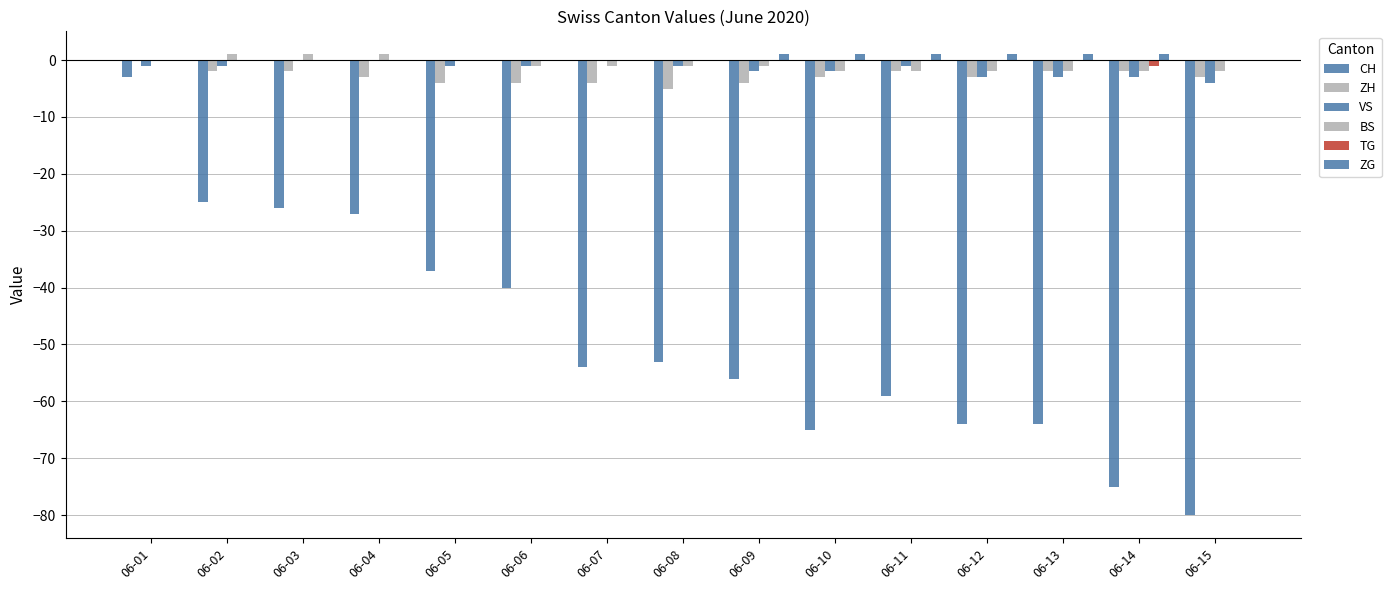

Between 06-03 and 06-06, which series saw the biggest shift?

CH